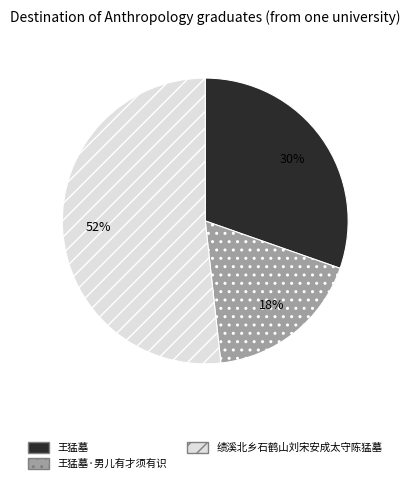

True or false: 王猛墓 accounts for 30% of the total.

True